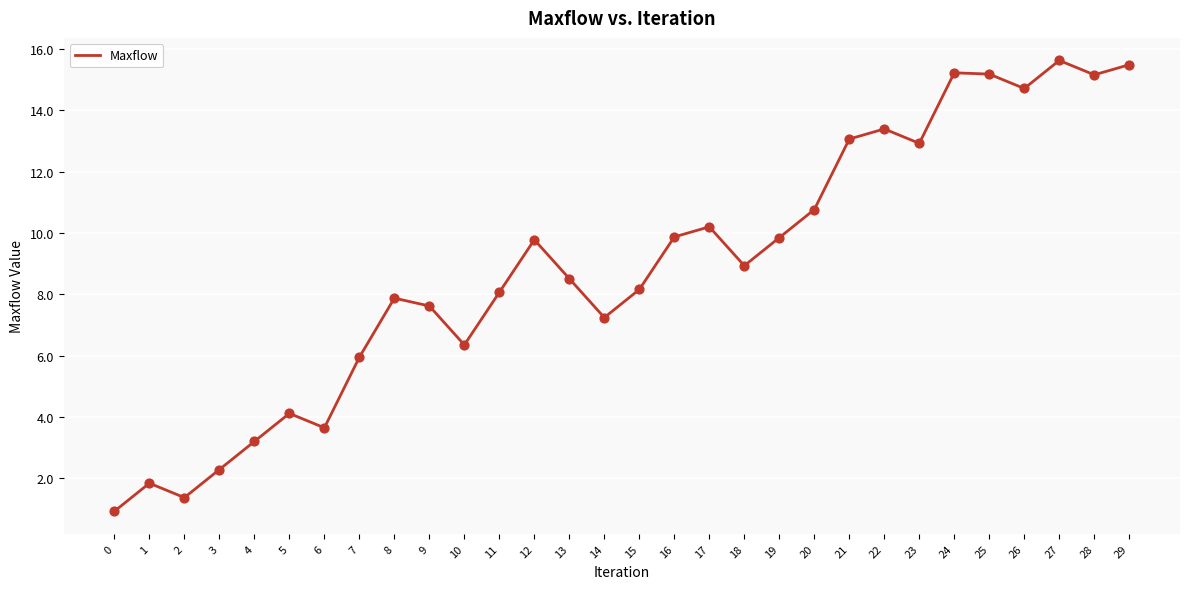

Between 9 and 26, which is larger?

26